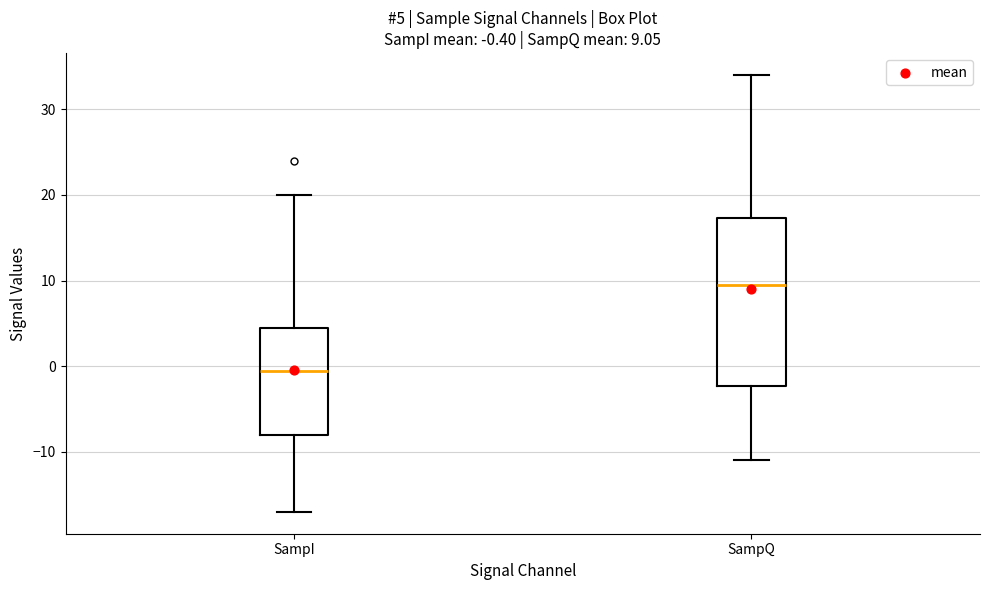

Which box's median line is the highest?

SampQ